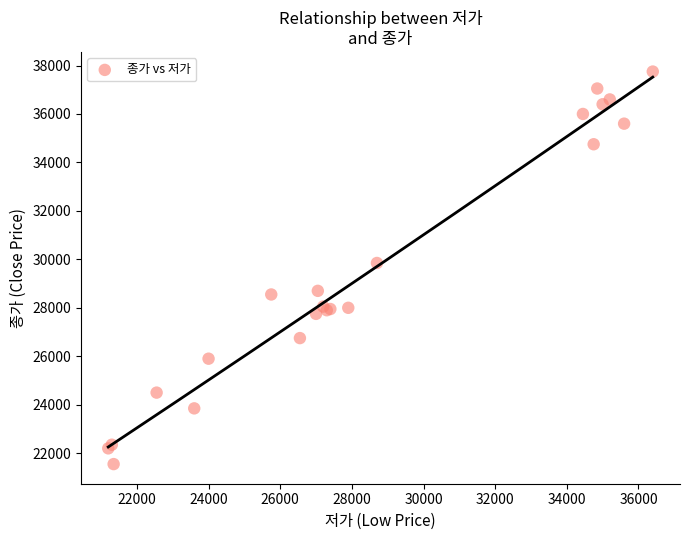

What Y value in the scatter plot is closest to 29650?

29850